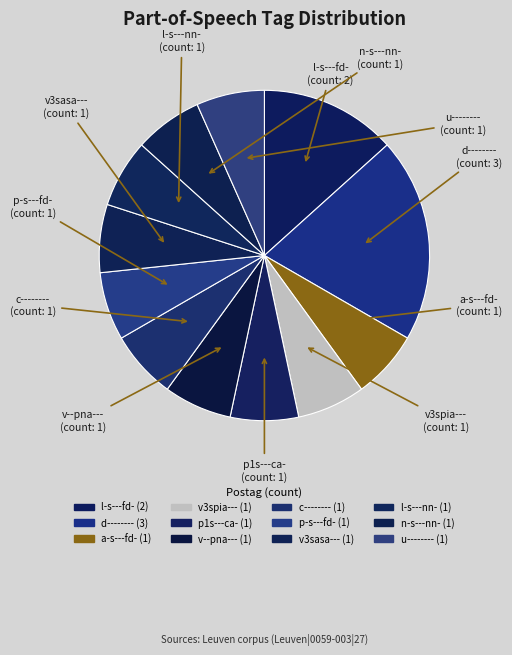

Approximately how many times larger is the value at l-s---fd- compared to a-s---fd-?

2.0